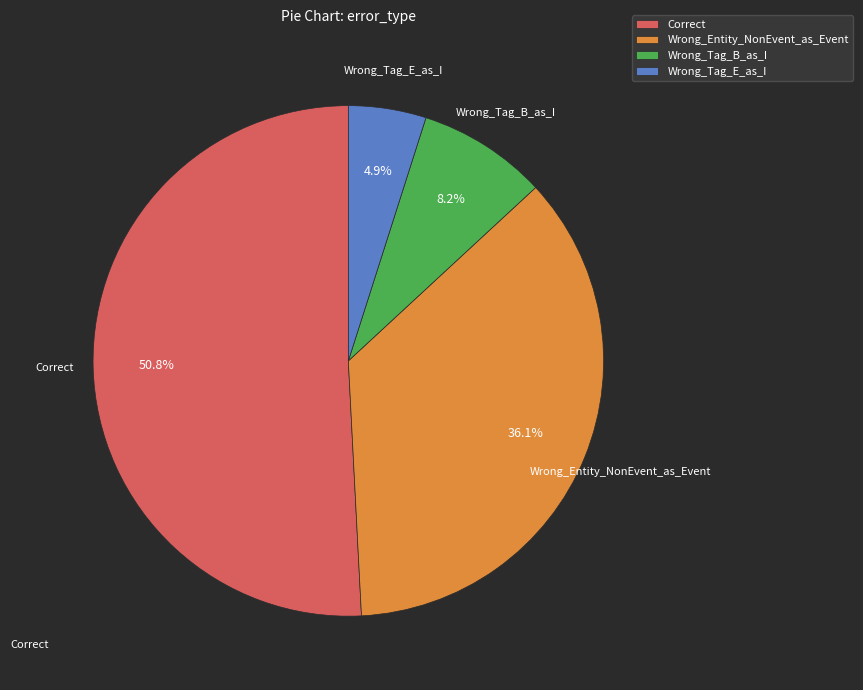

To the nearest percent, what portion does Wrong_Tag_B_as_I represent?

8%